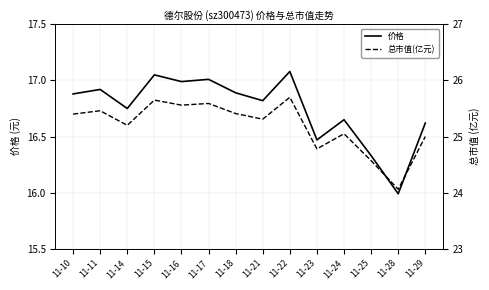

The value of 价格 at 11-14 is 16.8. True or false?

True